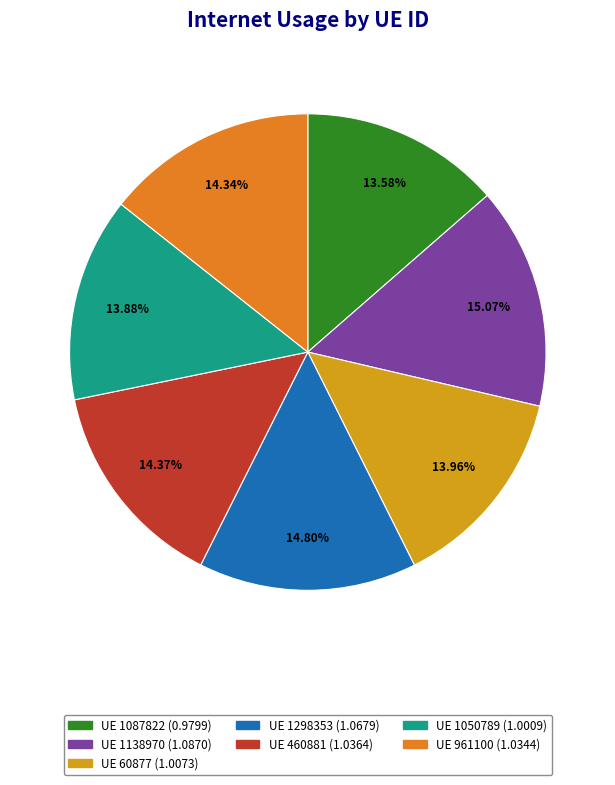

Is there a majority slice in this chart?

No